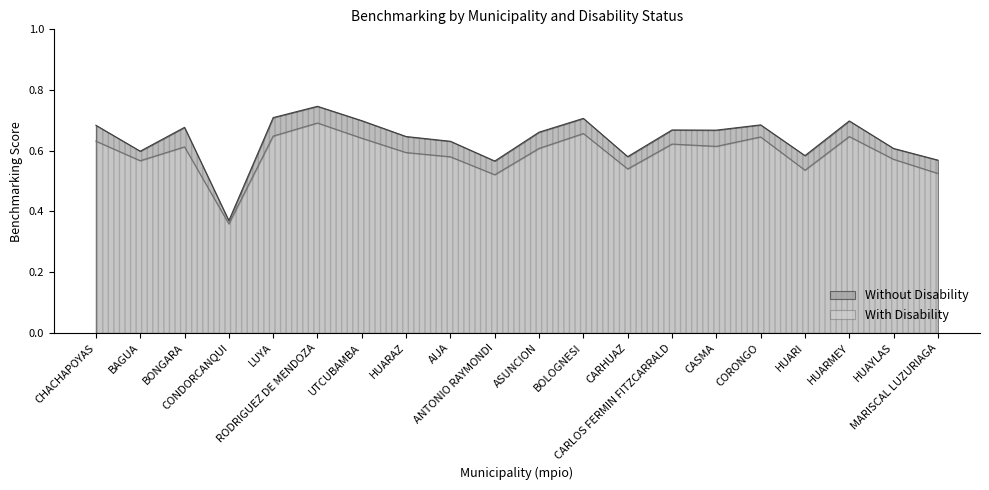

At how many categories does at least one series exceed 0?

20